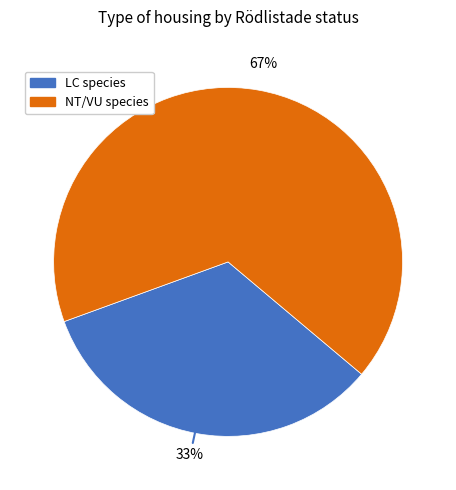

Is there any slice that represents more than half of the pie?

Yes